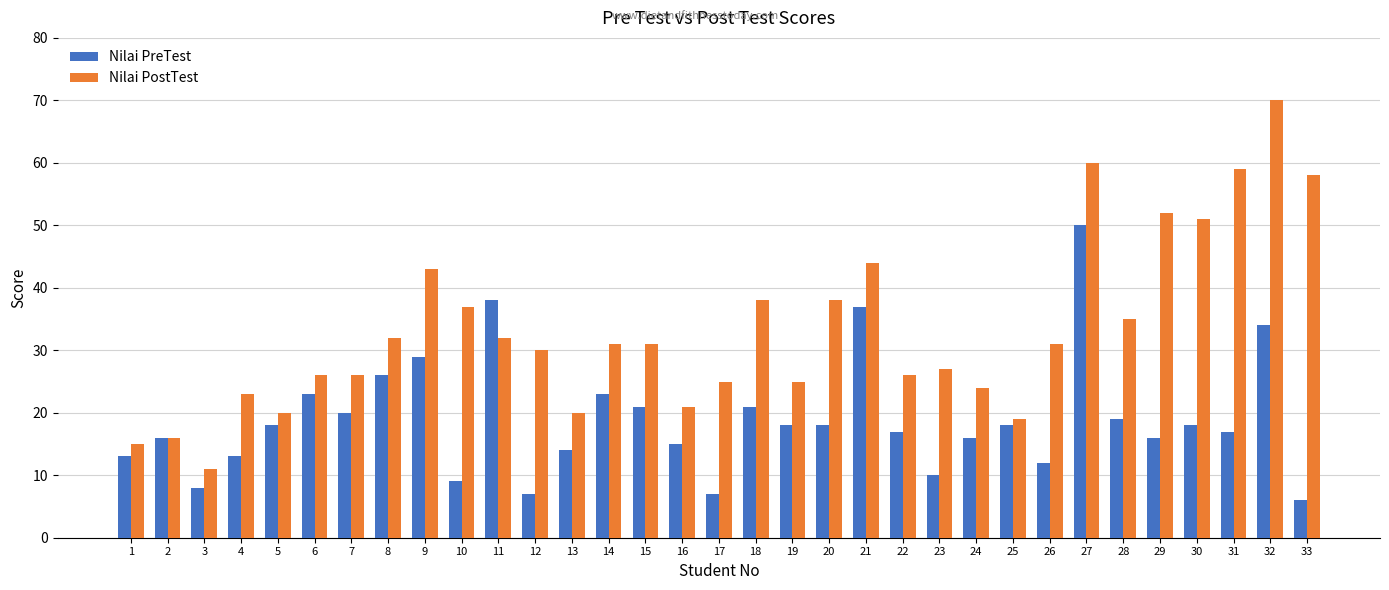

Reading right to left, extract all data points from this chart.

Nilai PreTest: 33=6	32=34	31=17	30=18	29=16	28=19	27=50	26=12	25=18	24=16	23=10	22=17	21=37	20=18	19=18	18=21	17=7	16=15	15=21	14=23	13=14	12=7	11=38	10=9	9=29	8=26	7=20	6=23	5=18	4=13	3=8	2=16	1=13
Nilai PostTest: 33=58	32=70	31=59	30=51	29=52	28=35	27=60	26=31	25=19	24=24	23=27	22=26	21=44	20=38	19=25	18=38	17=25	16=21	15=31	14=31	13=20	12=30	11=32	10=37	9=43	8=32	7=26	6=26	5=20	4=23	3=11	2=16	1=15